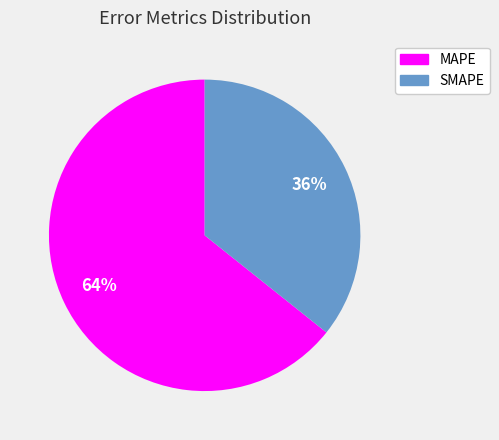

Rank the categories by value from highest to lowest.

MAPE, SMAPE